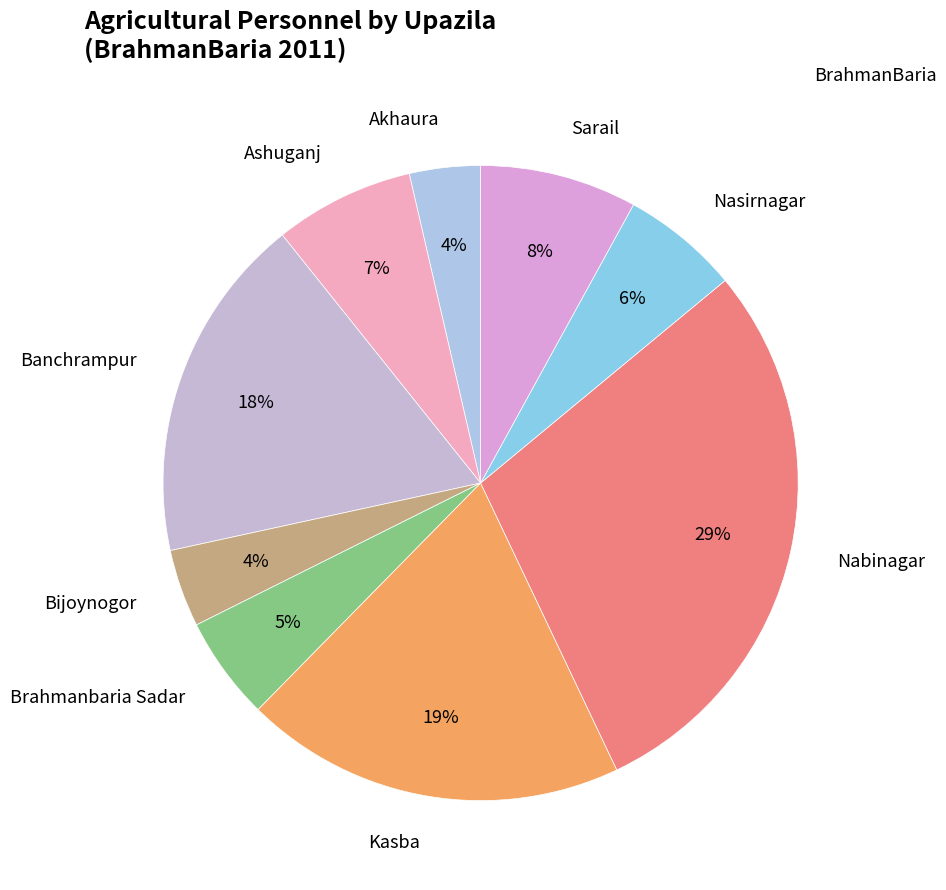

Does Ashuganj represent more than half of the total?

No